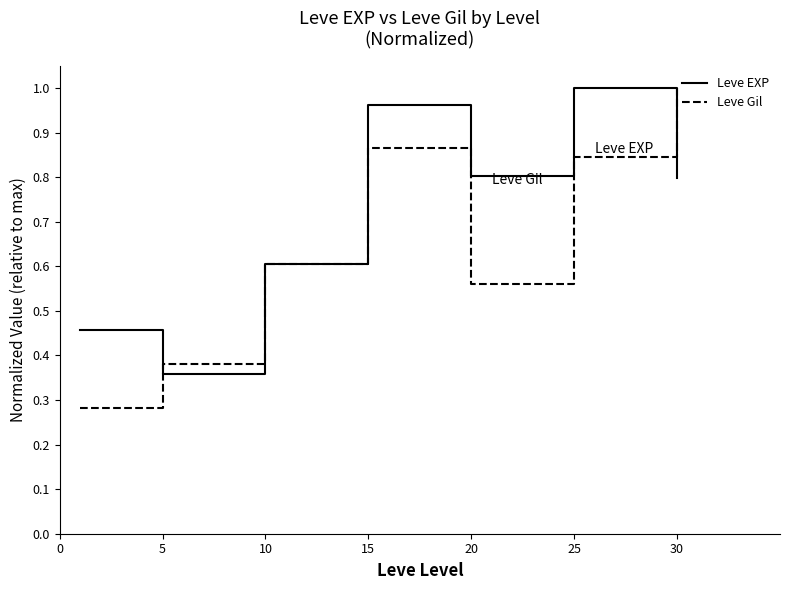

How many lines are shown in the chart?

2